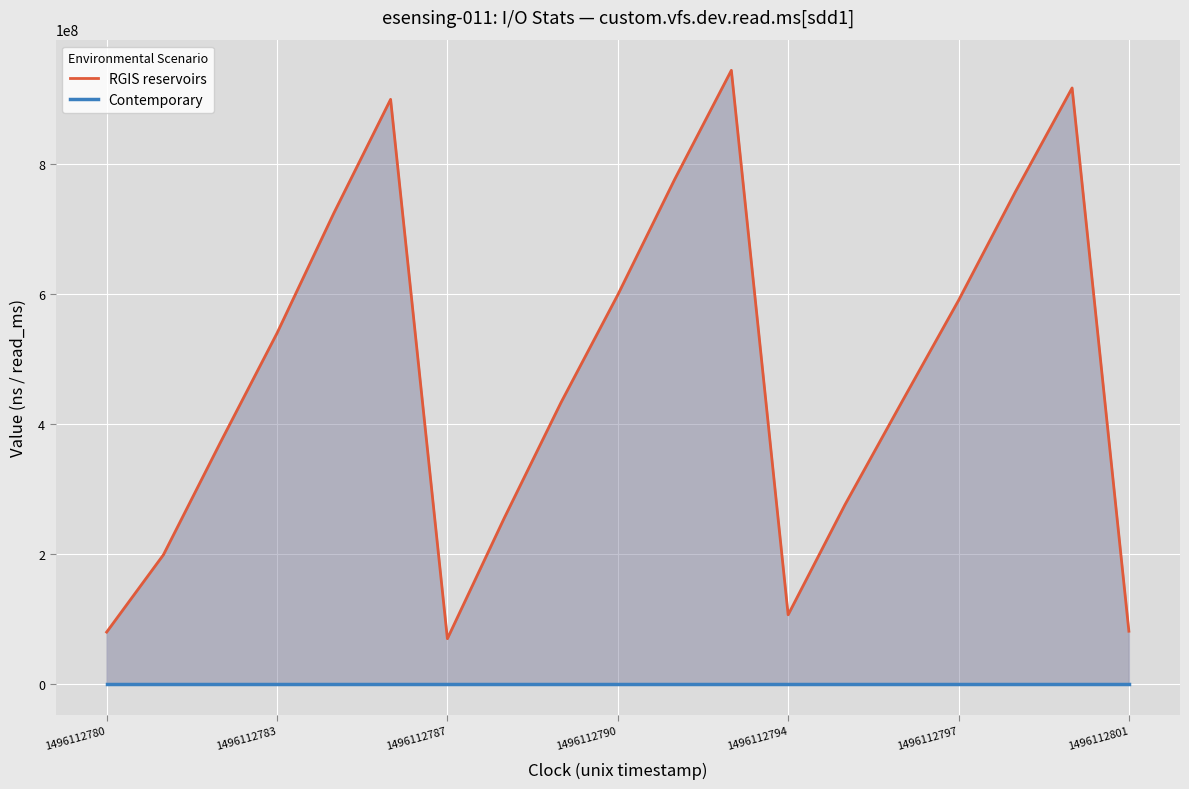

What is the value of the Contemporary point at the 3rd from the left?

794940